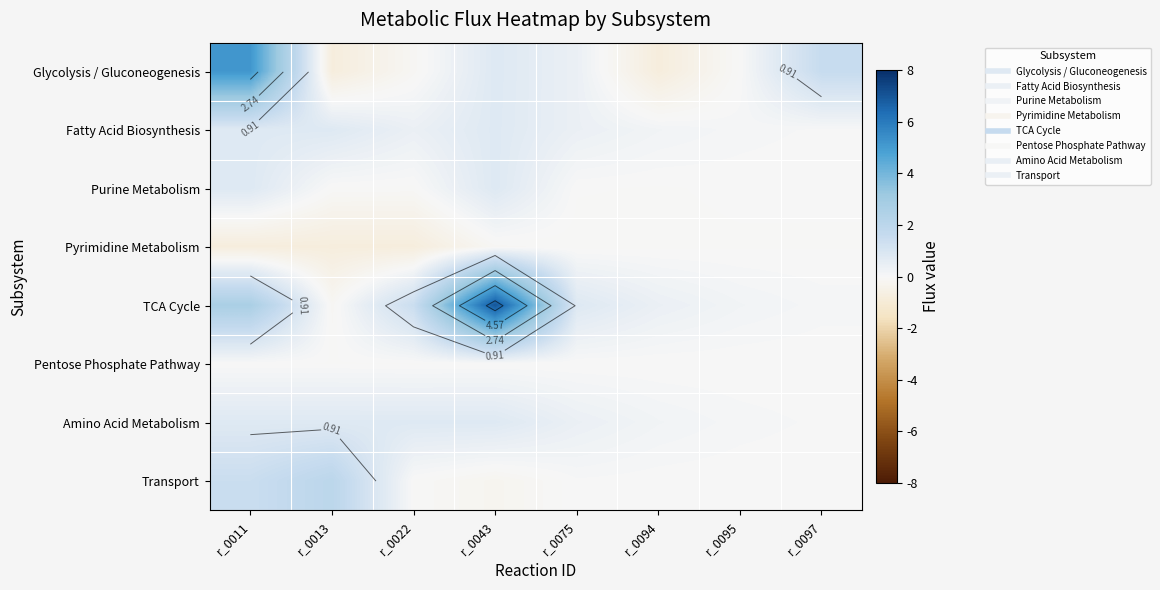

Which series has the largest range (max minus min)?

TCA Cycle